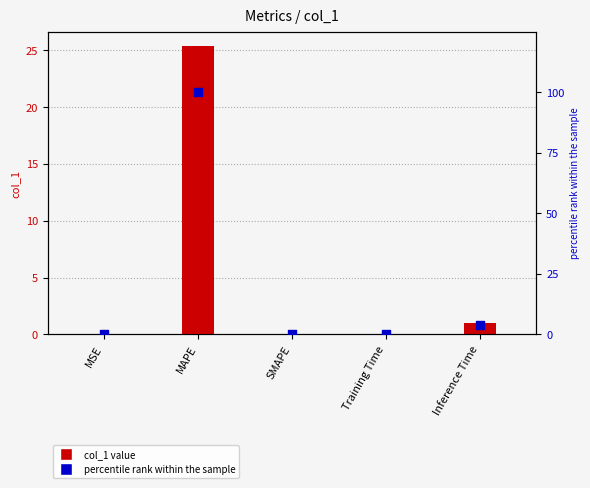

Which series has the largest Y range (max minus min)?

percentile rank